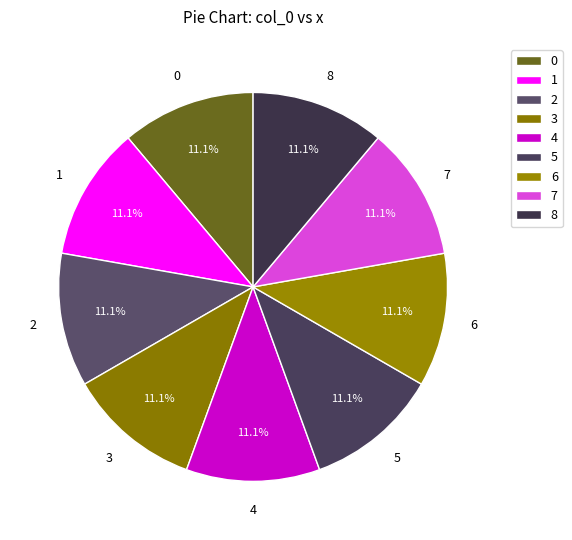

What percentage is the 6 slice, to the nearest percent?

11%